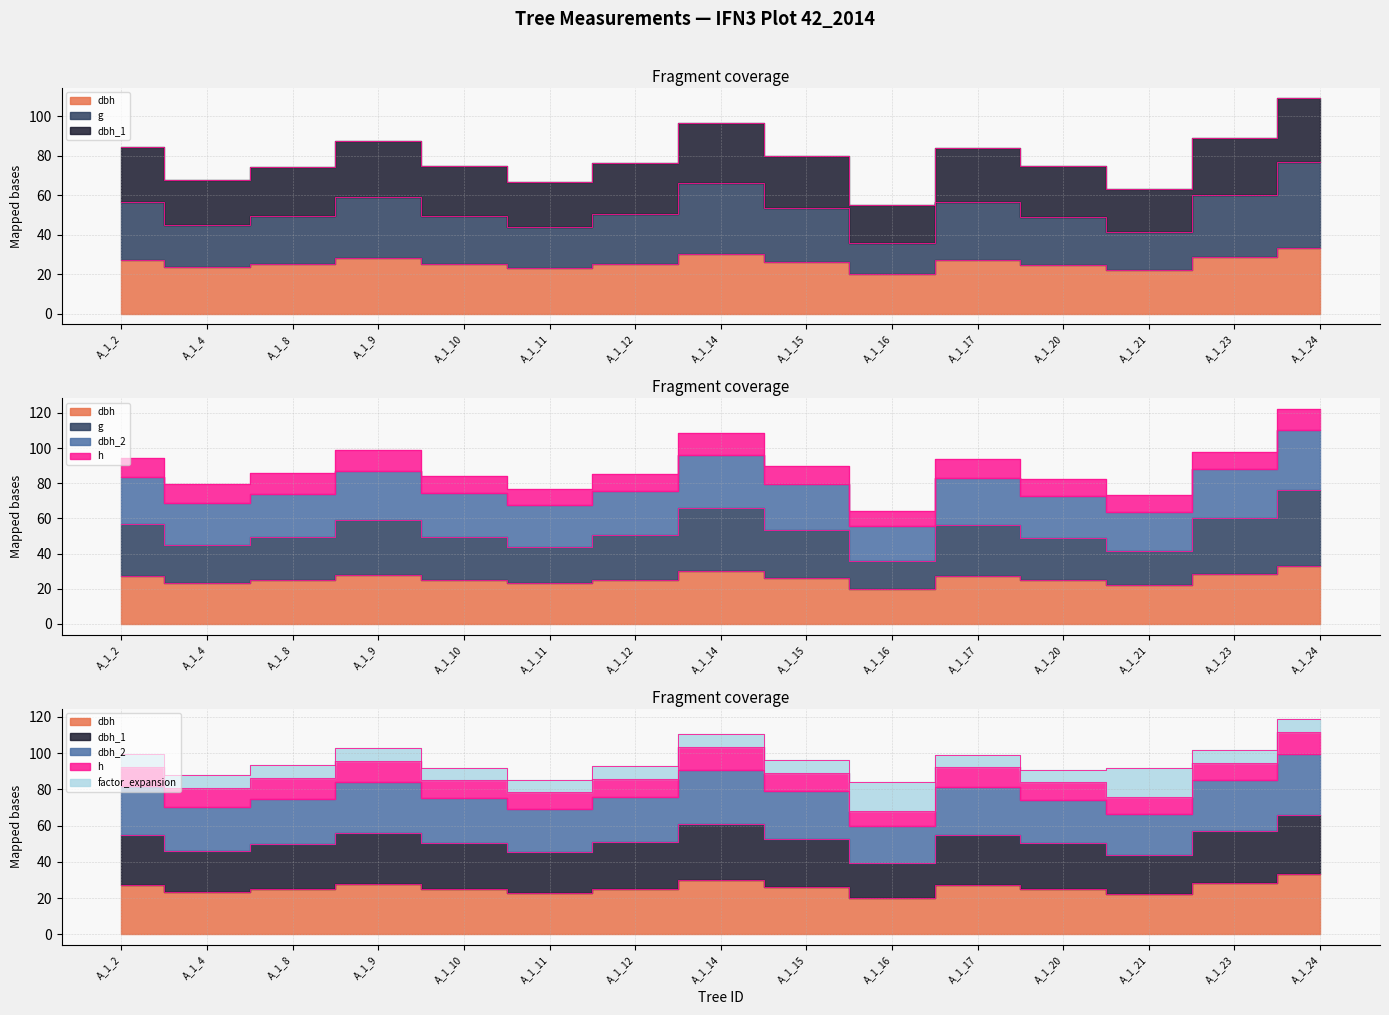

Rank the categories by g value from lowest to highest.

A_1_16, A_1_21, A_1_11, A_1_4, A_1_20, A_1_8, A_1_10, A_1_12, A_1_15, A_1_17, A_1_2, A_1_9, A_1_23, A_1_14, A_1_24